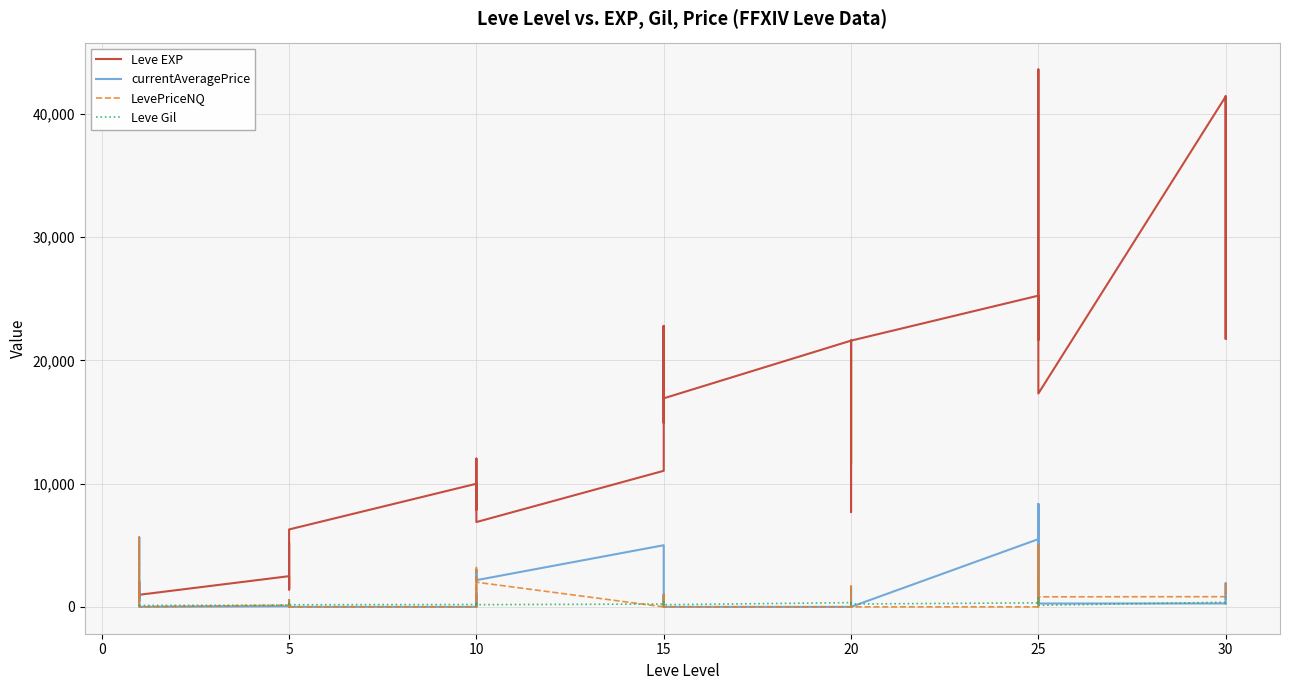

True or false: currentAveragePrice has more than 2 points higher than both neighbors.

True